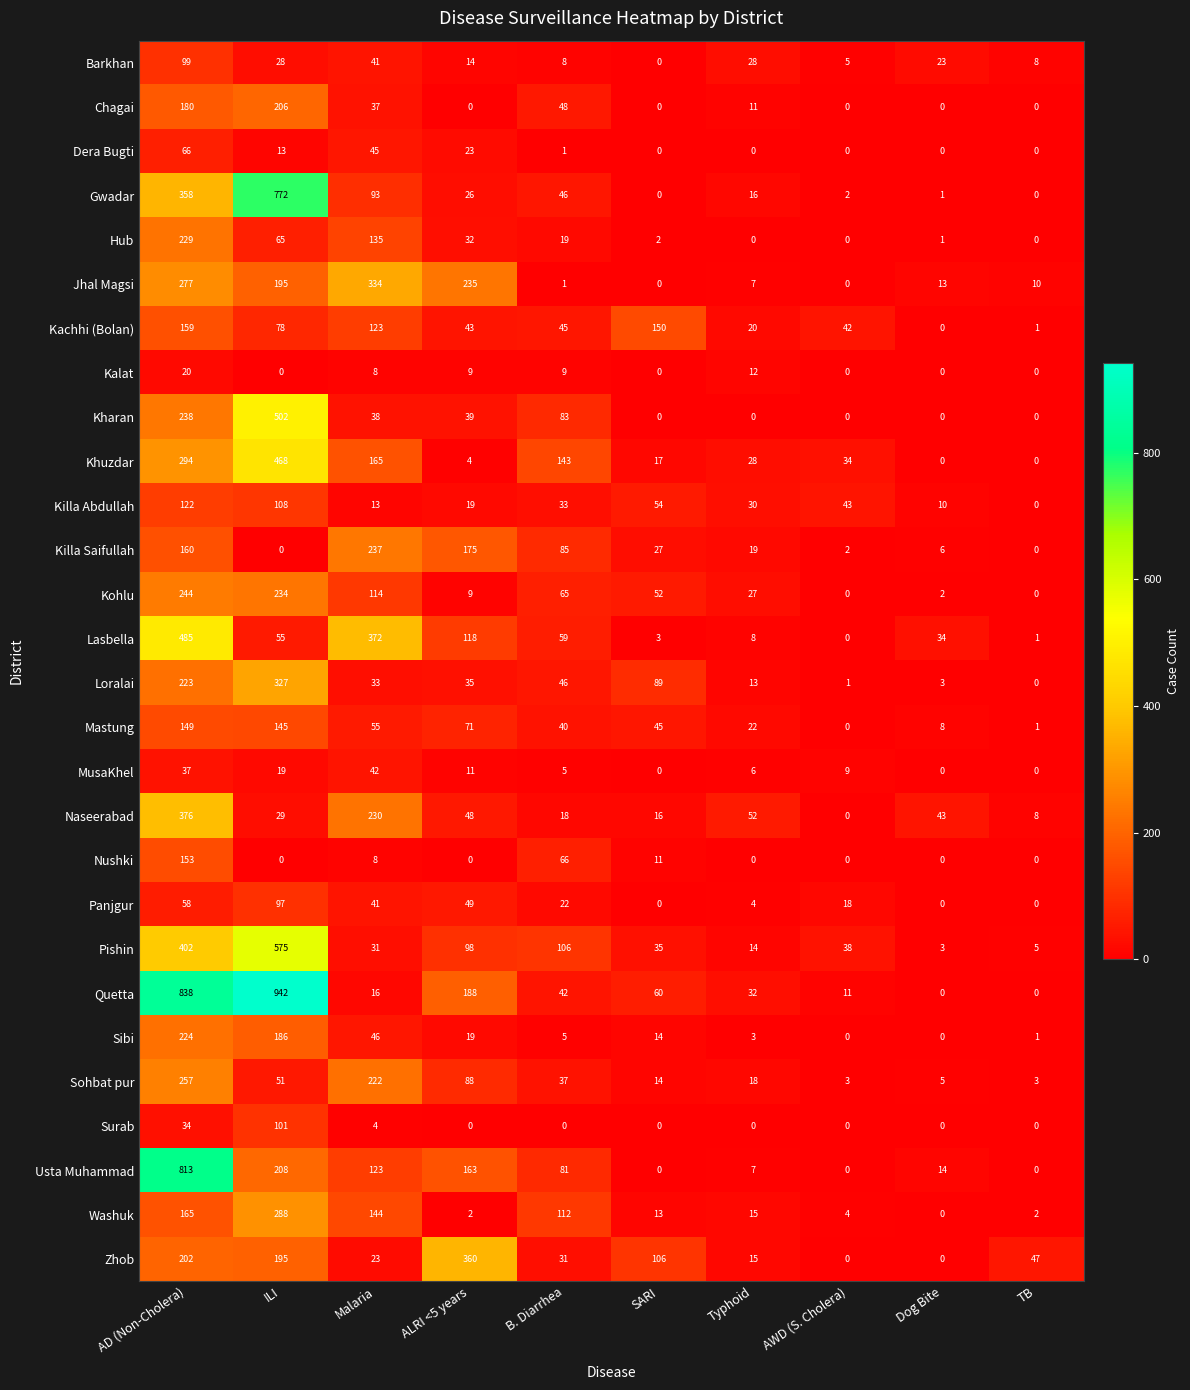

What is the difference between the maximum and second lowest values in the Lasbella series?

484